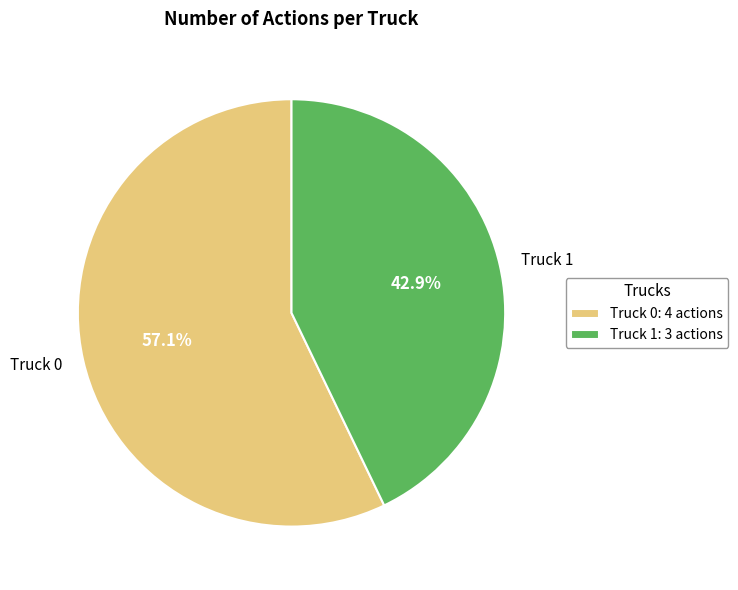

To the nearest percent, what is the average slice percentage?

50%